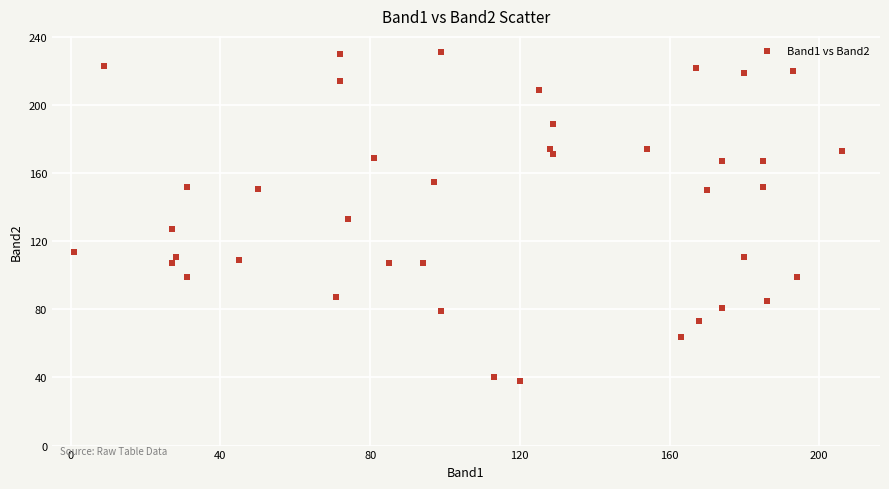

What is the range of X values (max minus min)?

205